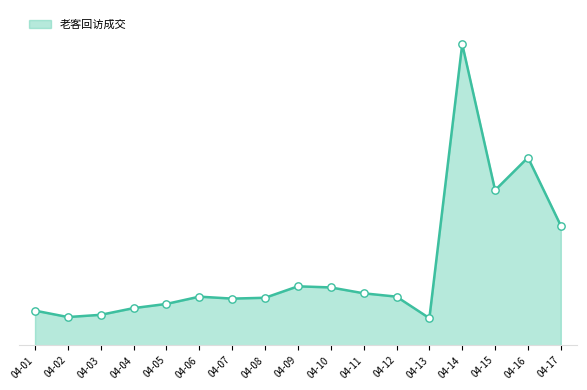

What is the ratio of the value at 04-09 to the value at 04-15?

0.4